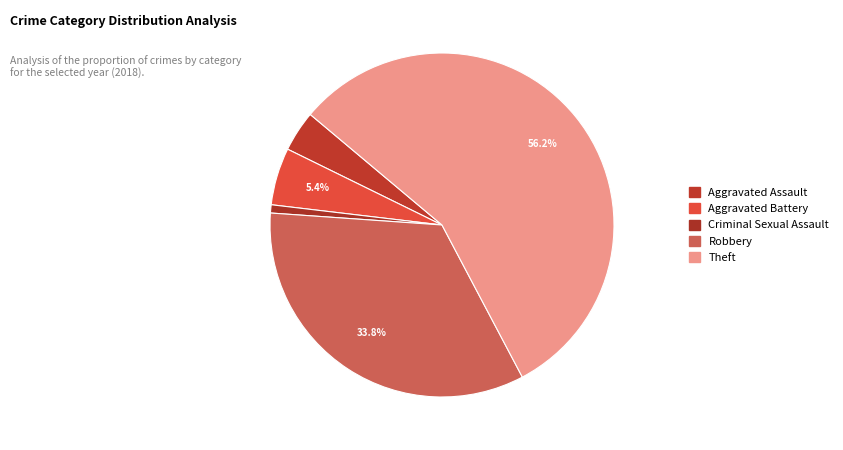

Count the number of slices in the pie.

5